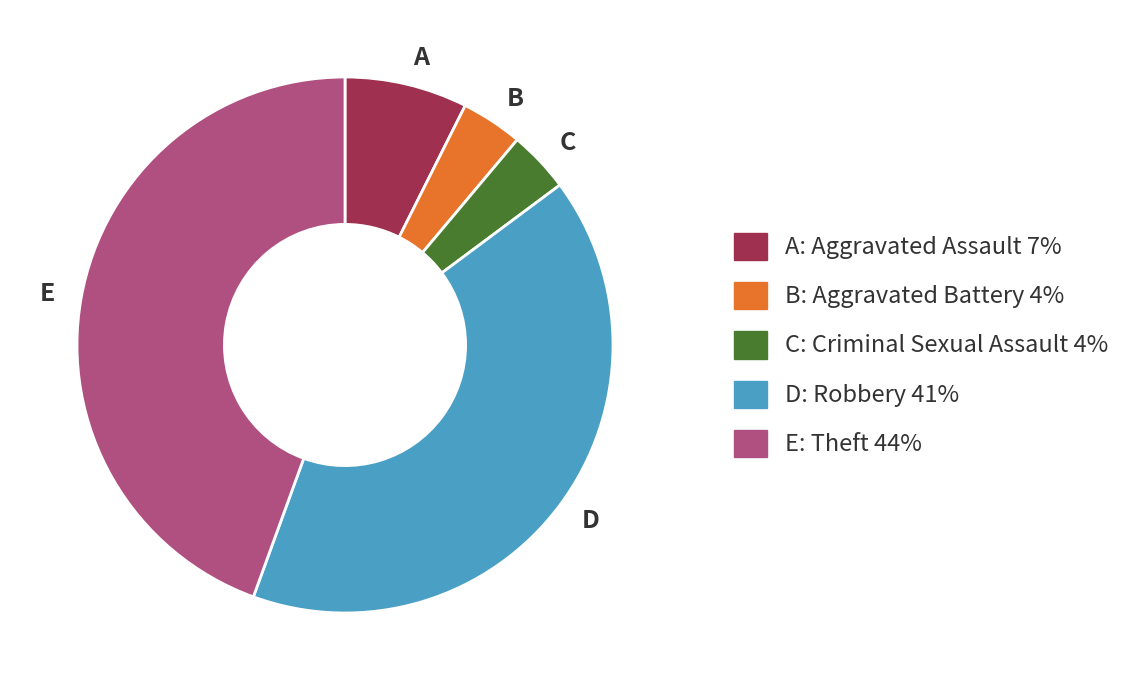

Is it true that D is 47% of the pie?

False